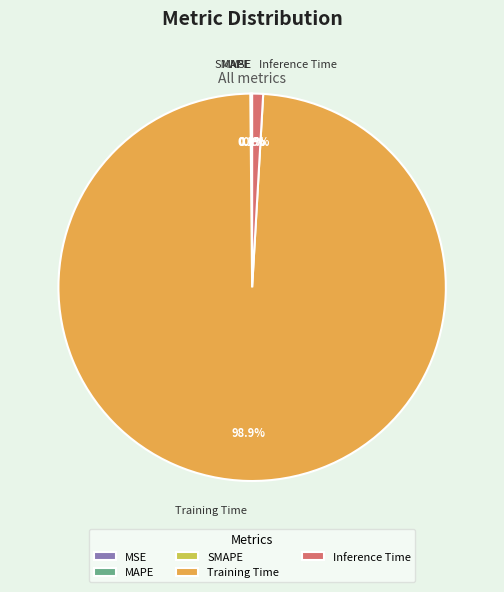

To the nearest percent, what is the average slice percentage?

20%